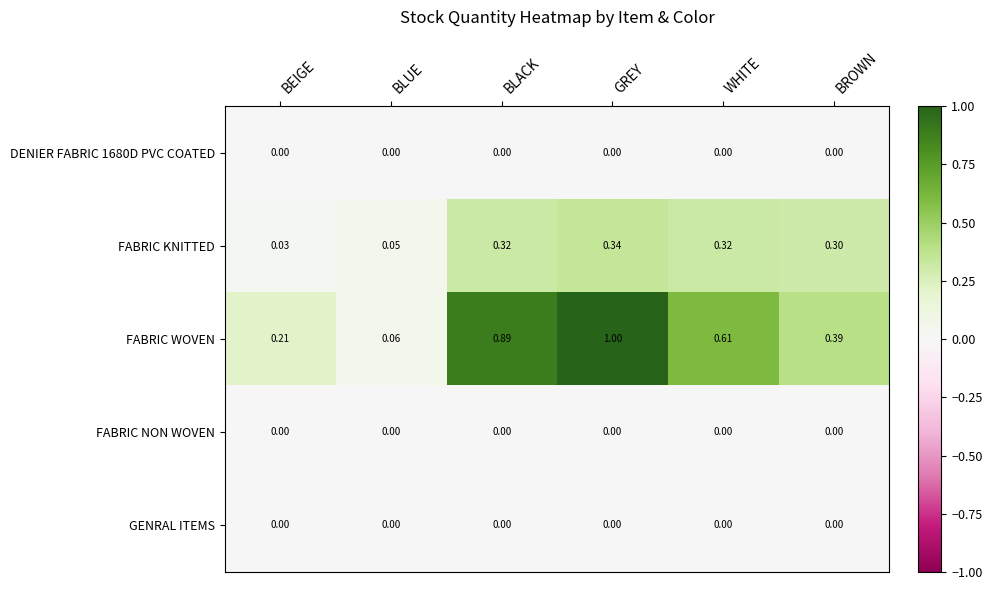

At which category is the sum across all series the highest?

GREY